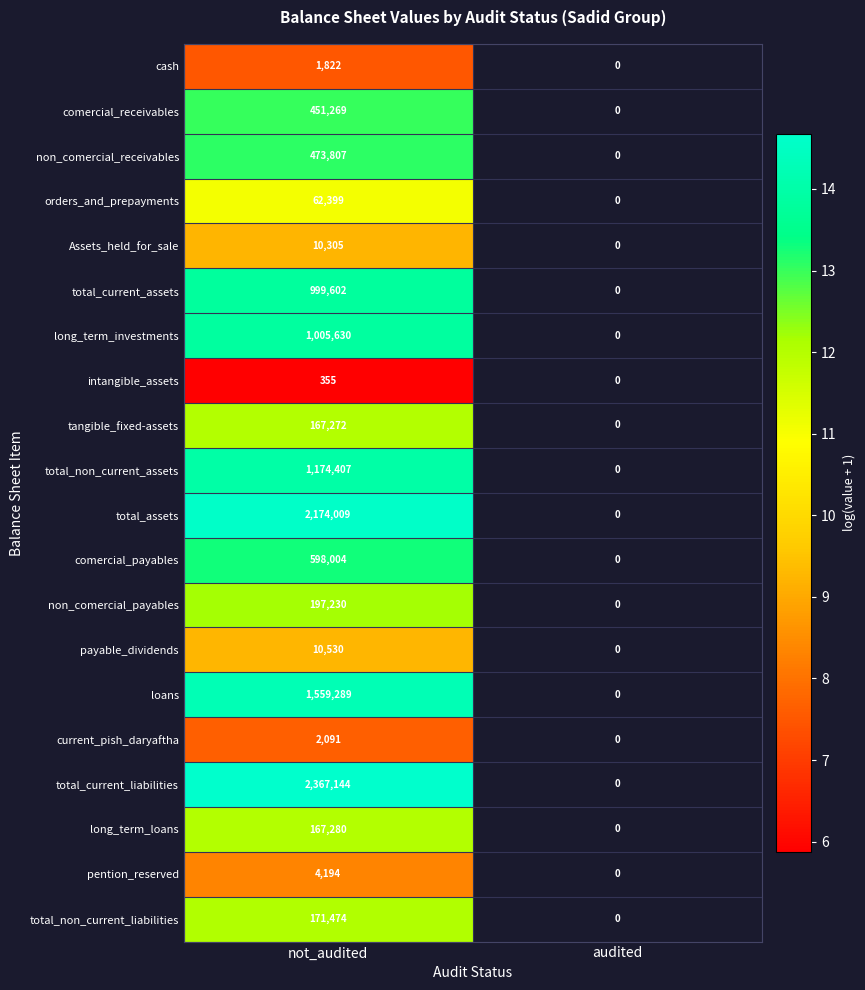

Rank the series at not_audited from highest to lowest value.

total_current_liabilities, total_assets, loans, total_non_current_assets, long_term_investments, total_current_assets, comercial_payables, non_comercial_receivables, comercial_receivables, non_comercial_payables, total_non_current_liabilities, long_term_loans, tangible_fixed-assets, orders_and_prepayments, payable_dividends, Assets_held_for_sale, pention_reserved, current_pish_daryaftha, cash, intangible_assets